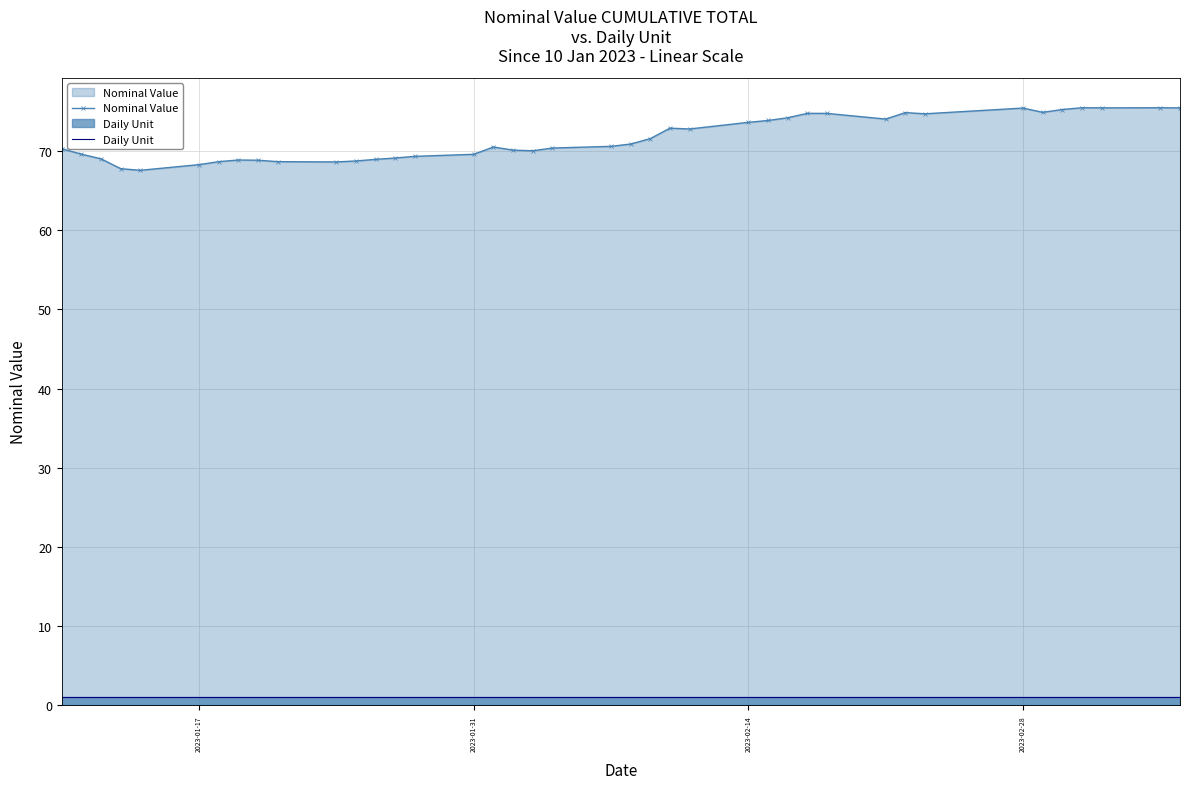

True or false: Daily Unit and Nominal Value cross at least once.

False